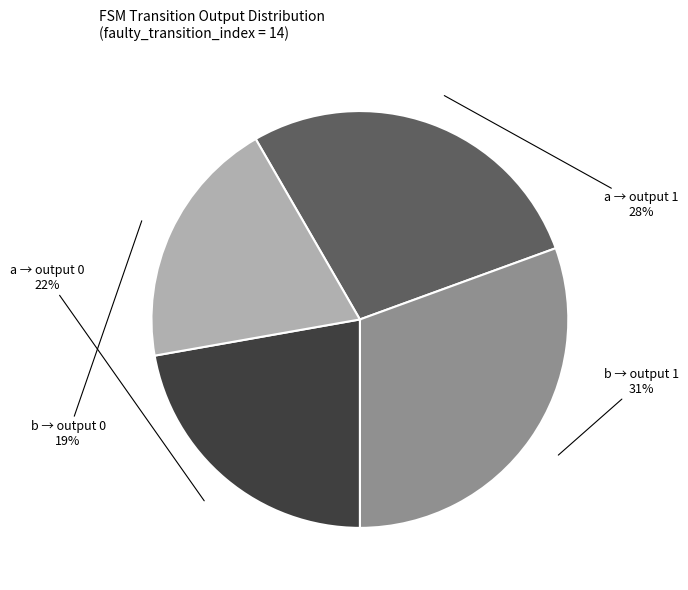

Is there any slice that represents more than half of the pie?

No